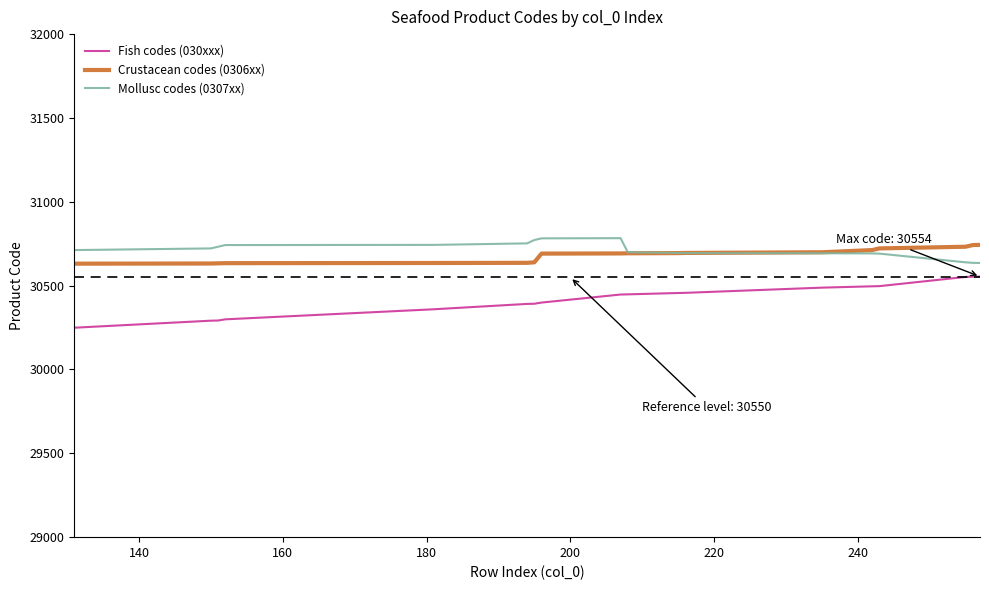

True or false: Mollusc codes (0307xx) and Fish codes (030xxx) cross at least once.

False